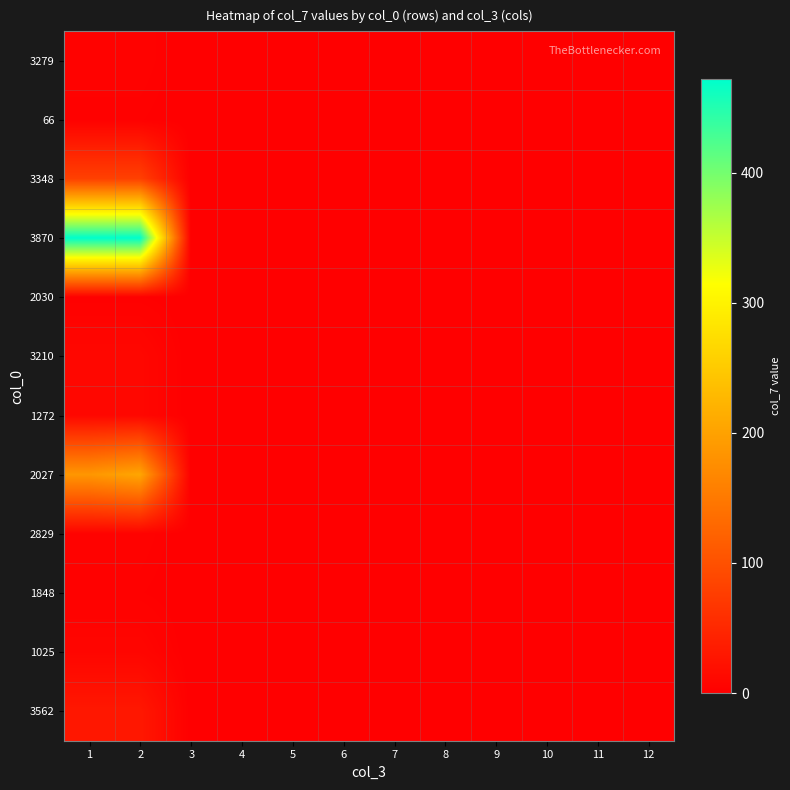

At 8, list the series in order from largest to smallest.

3279, 66, 3348, 3870, 2030, 3210, 1272, 2027, 2829, 1848, 1025, 3562